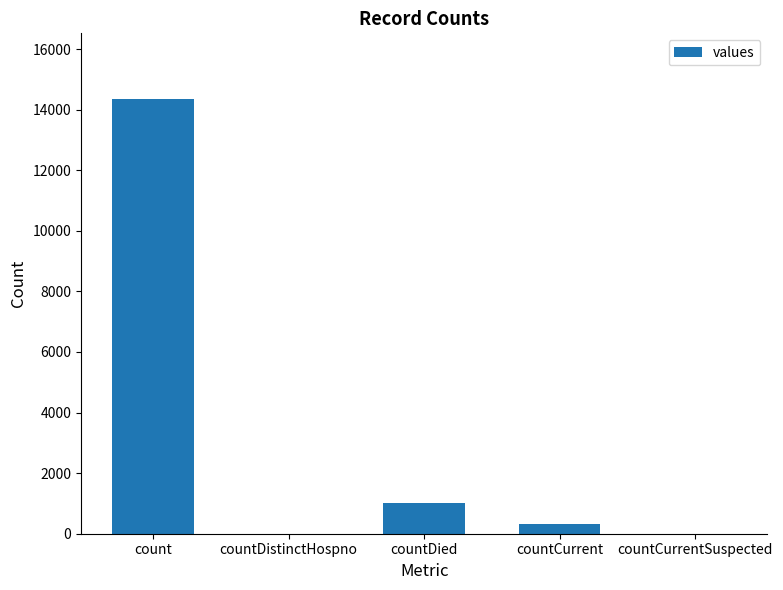

Which category has the highest value across all series?

count